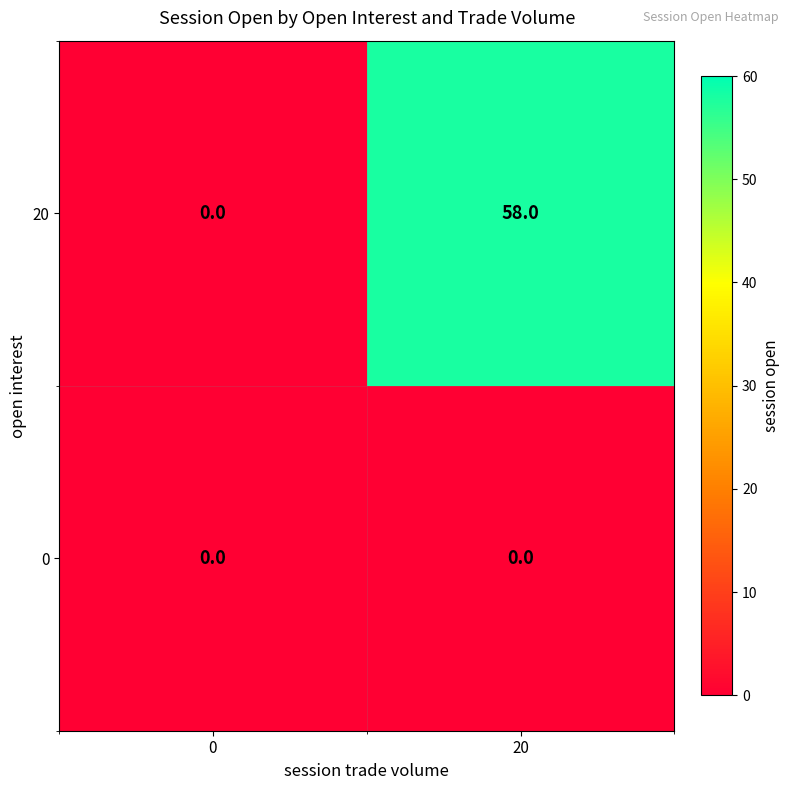

Which label corresponds to the largest value in the chart?

20